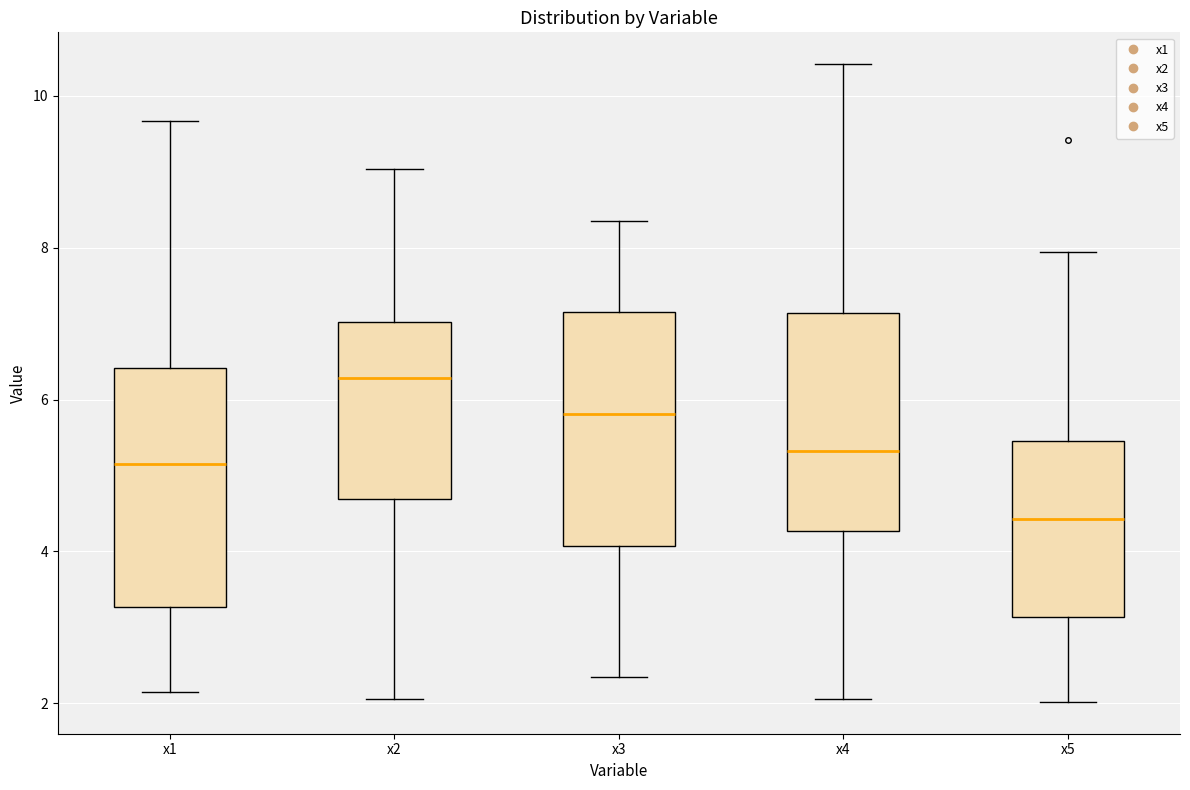

Which box's median line is the highest?

x2